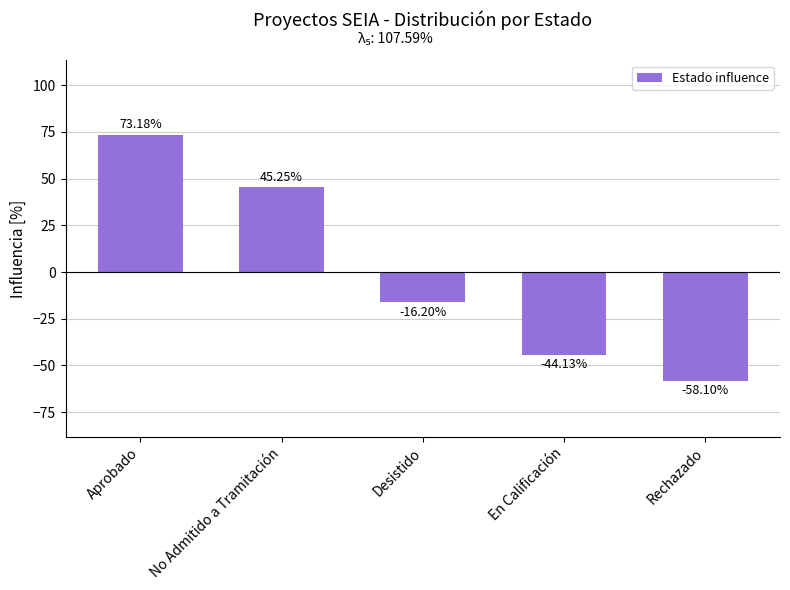

The value at No Admitido a Tramitación is 45.3. True or false?

True